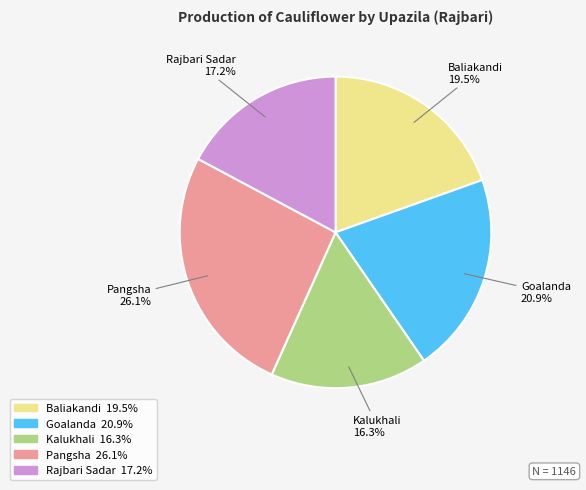

What is the total percentage of Goalanda and Kalukhali?

37.2%